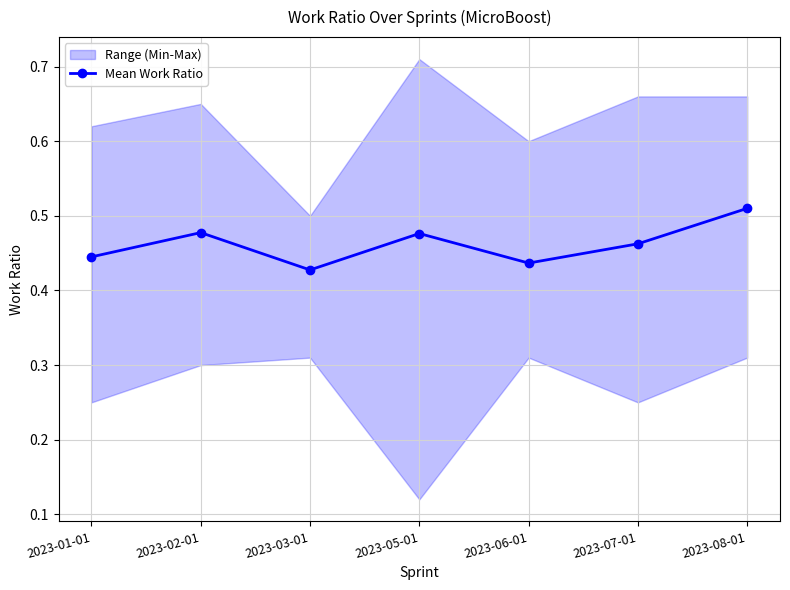

List the labels in order of value, smallest first.

2023-03-01, 2023-06-01, 2023-01-01, 2023-07-01, 2023-05-01, 2023-02-01, 2023-08-01